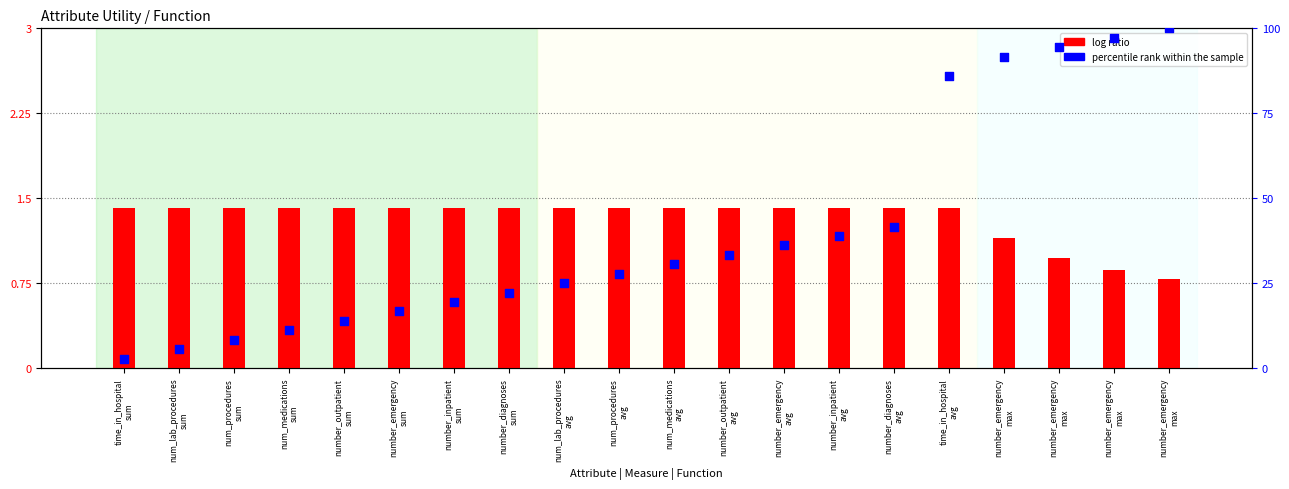

What is the total value across all series at time_in_hospital
sum?

1.5